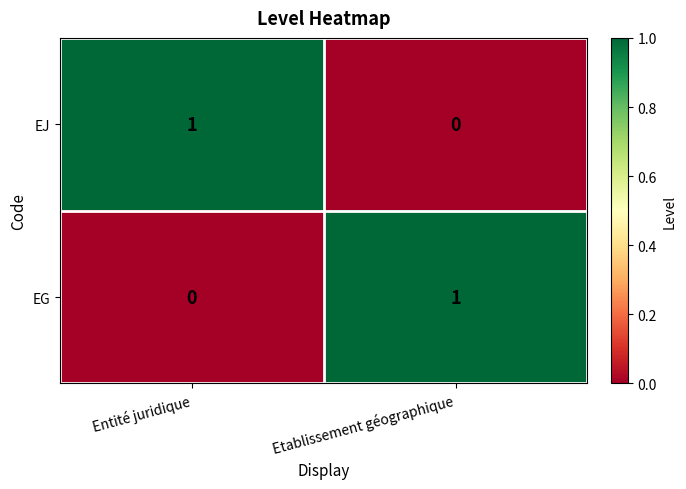

How many categories are shown in the chart?

2